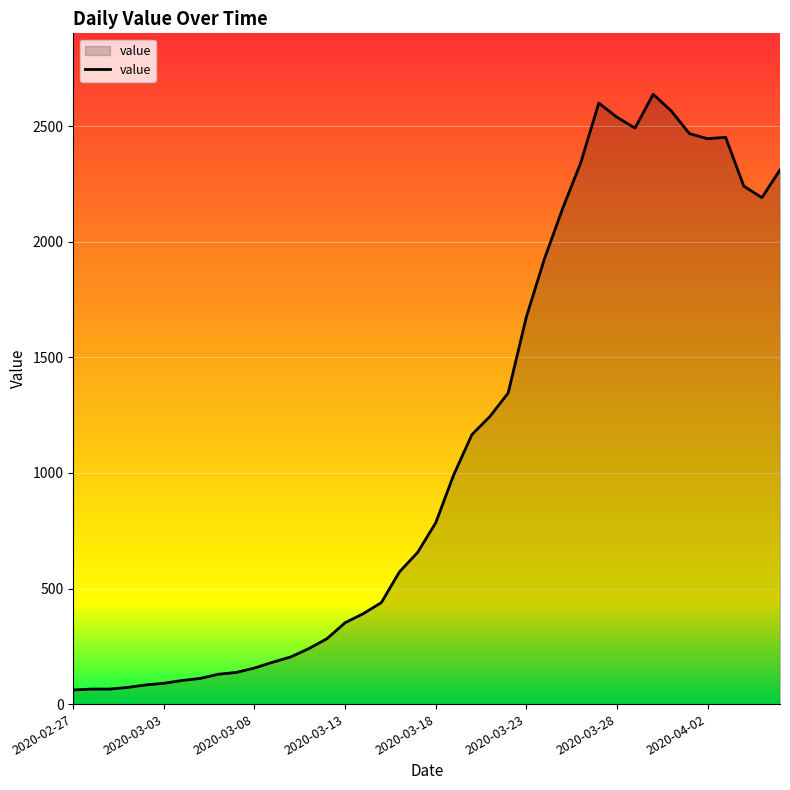

What is the difference between the maximum and minimum values?

2577